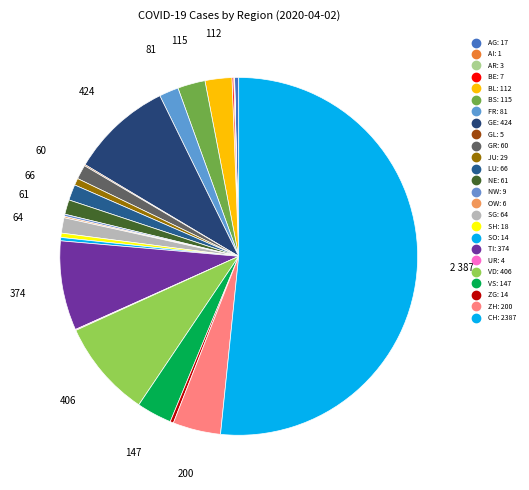

Does any single category account for the majority?

Yes